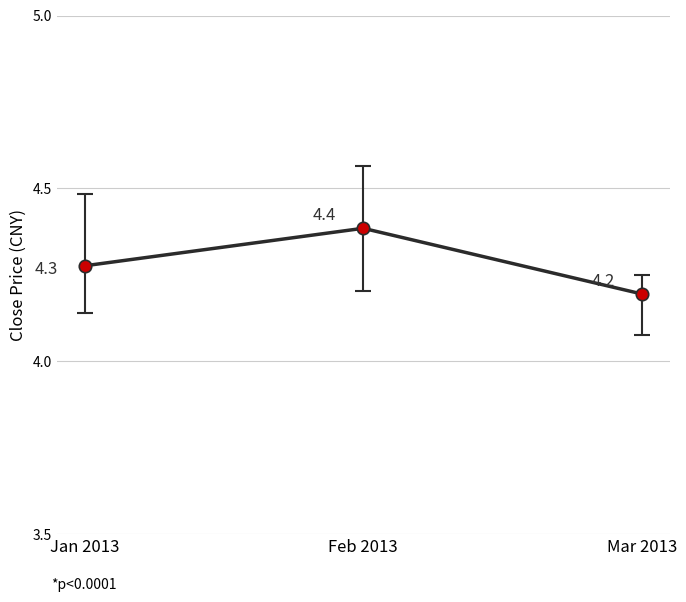

Which has a higher value, Mar 2013 or Jan 2013?

Jan 2013